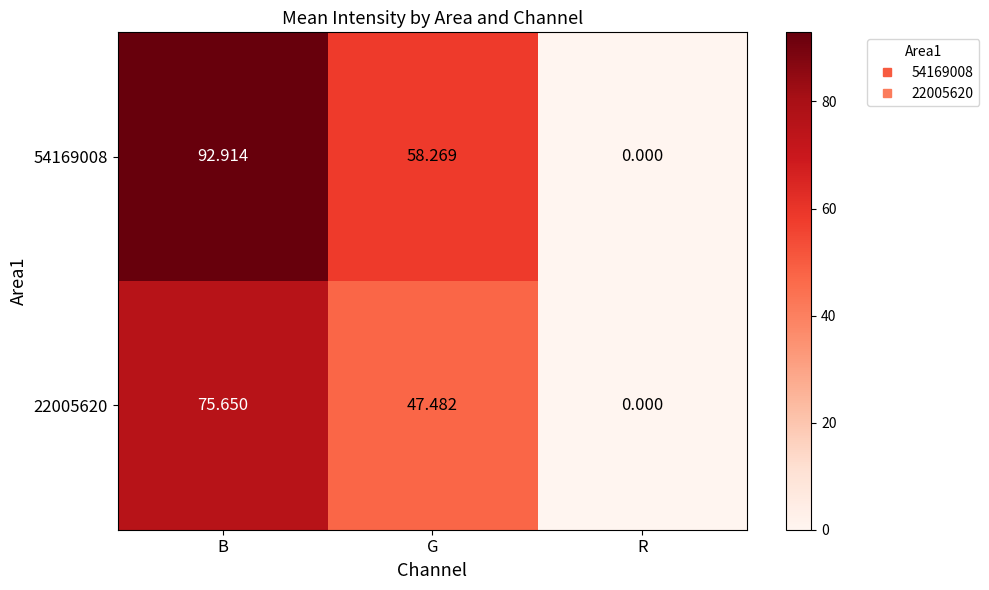

Which category has the lowest value in the 22005620 series?

R